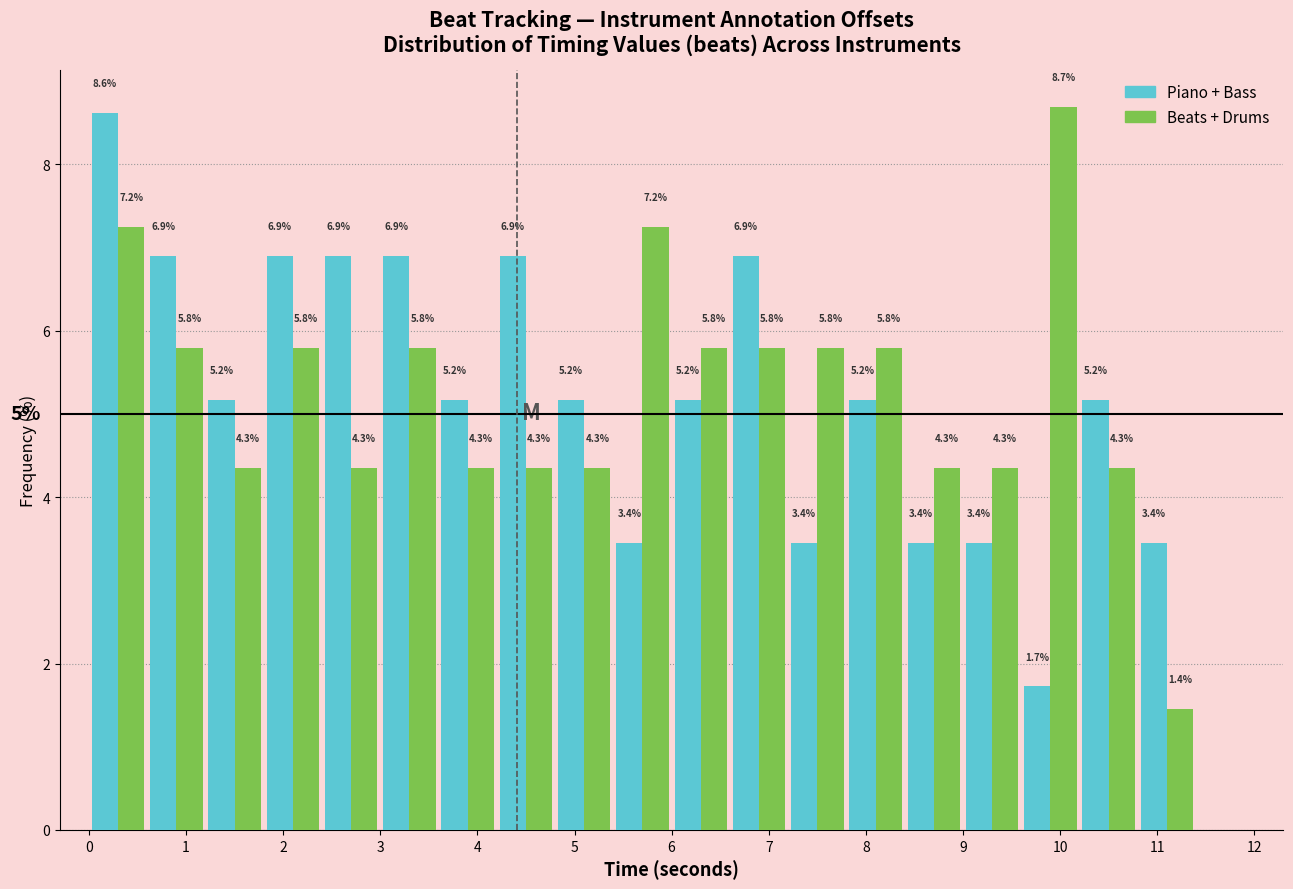

In the Beats + Drums series, which range on the x-axis has the tallest bar?

9.6 to 10.2